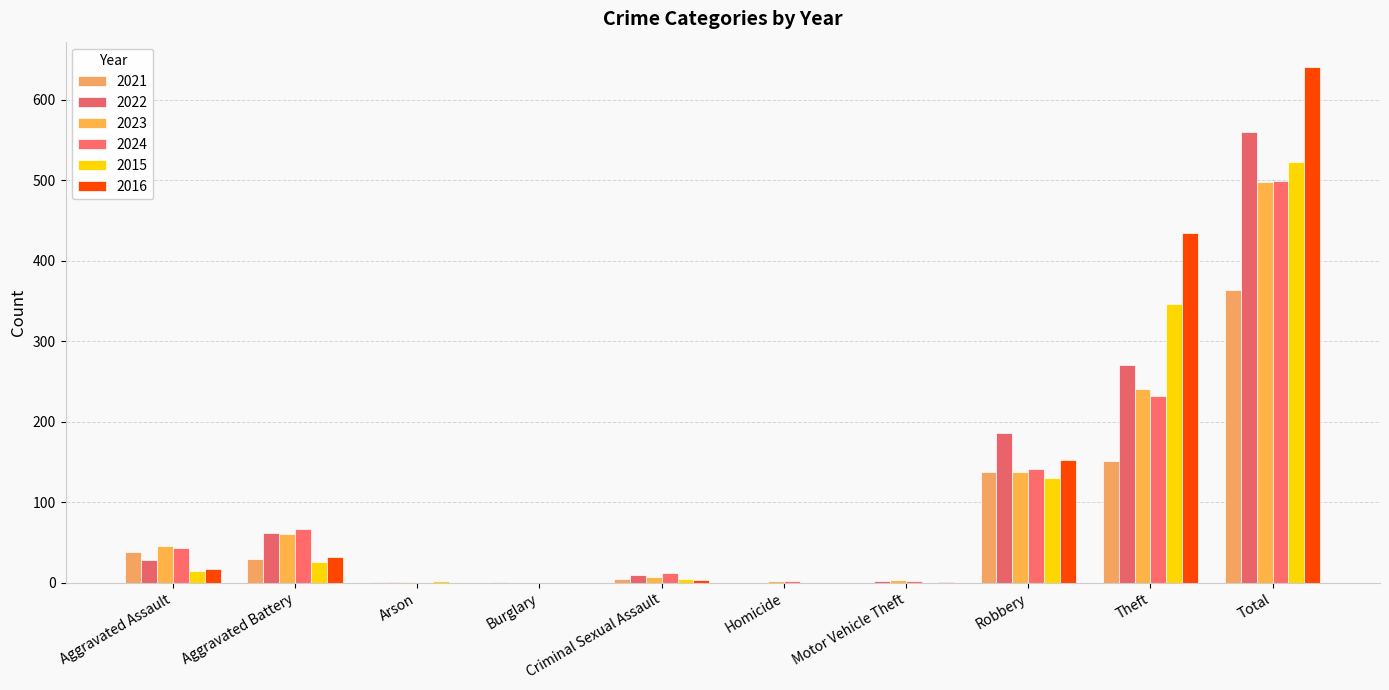

At Motor Vehicle Theft, list the series in order from largest to smallest.

2023, 2022, 2024, 2016, 2021, 2015